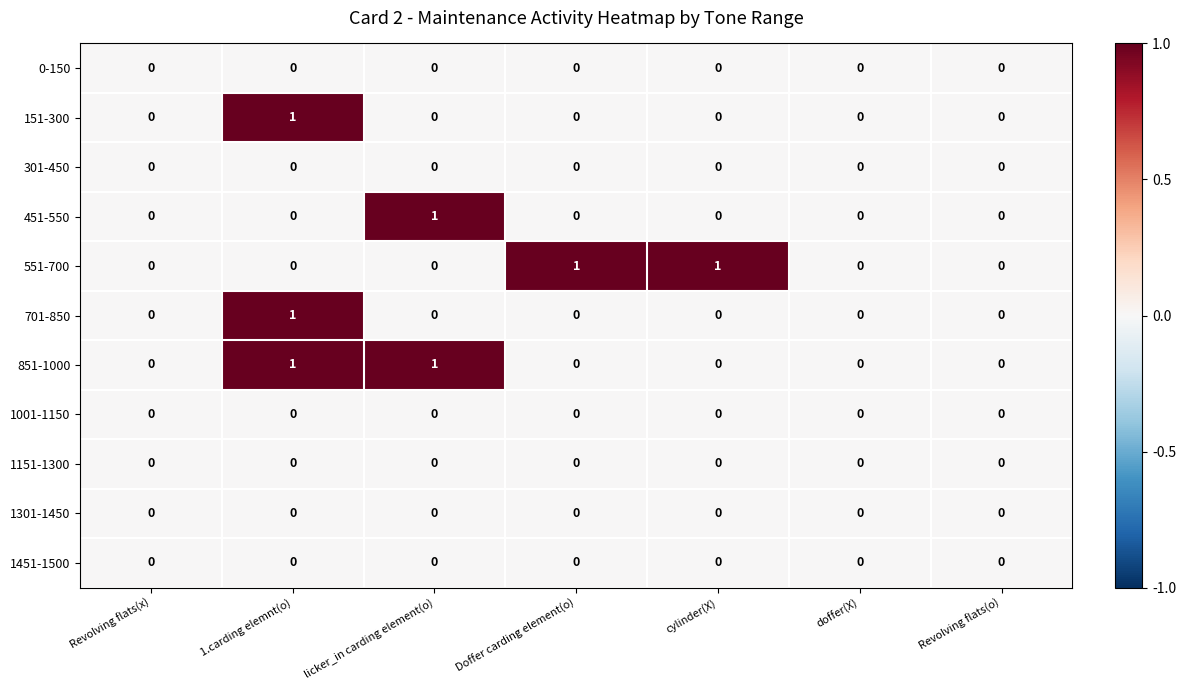

Count the 451-550 values in the range 0 to 1.

7